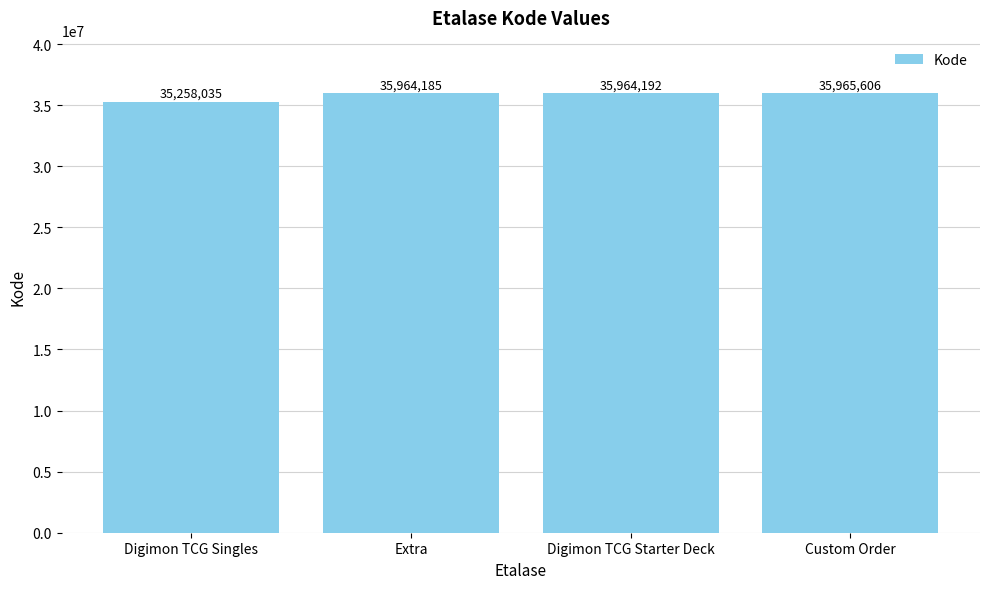

At which label is the value closest to 35611820?

Extra